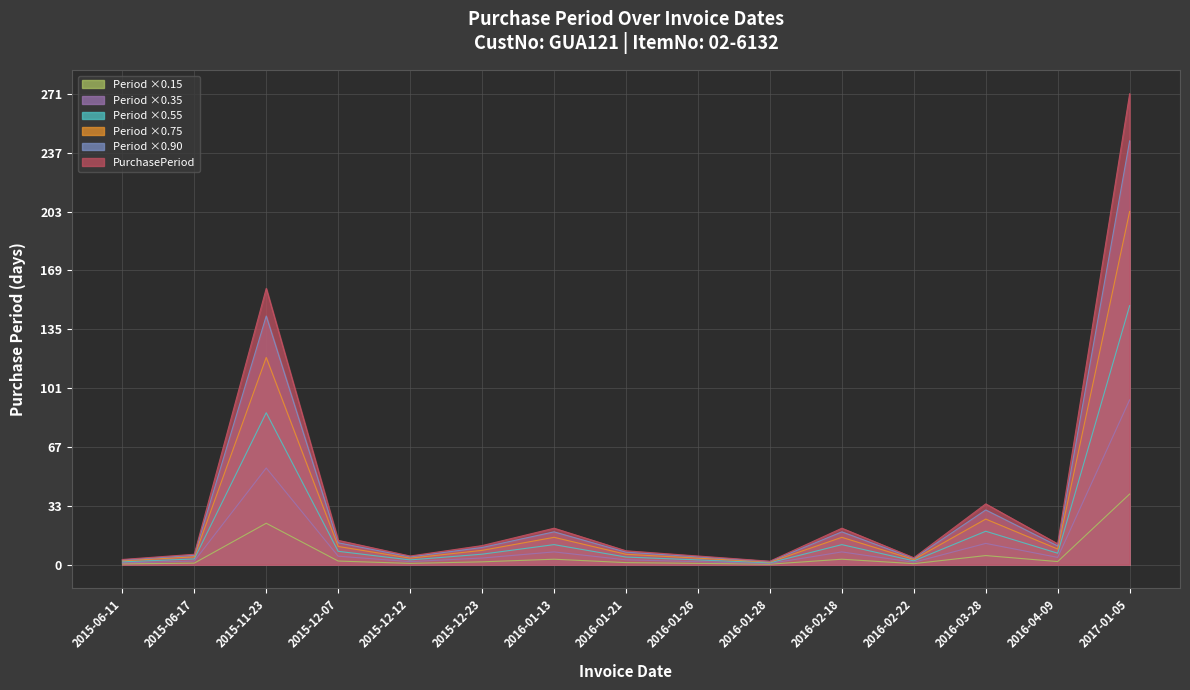

Between 2016-01-21 and 2015-11-23, which is larger?

2015-11-23